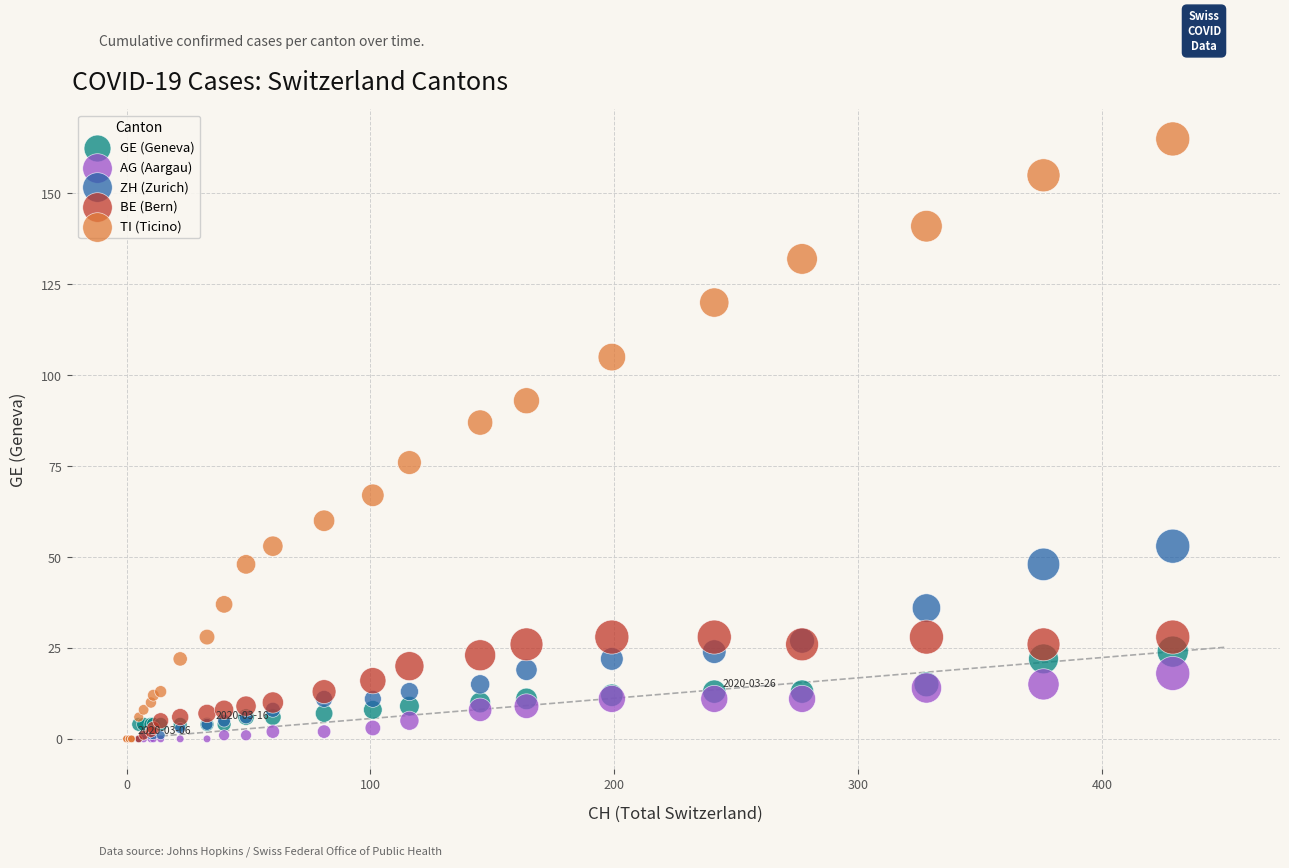

Which series contains the highest Y value?

TI (Ticino)